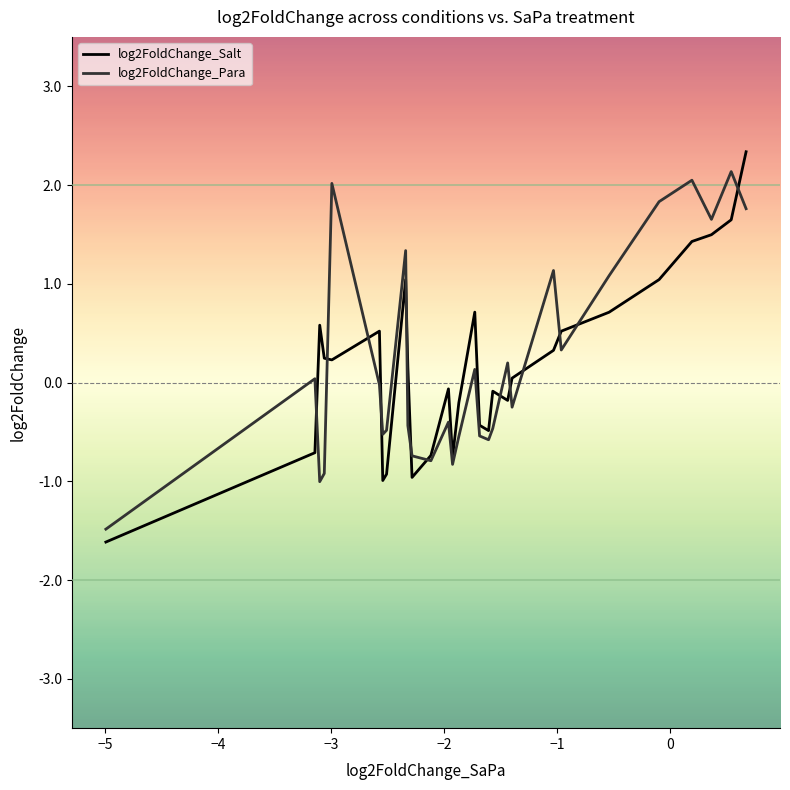

Which series has the widest spread of values?

log2FoldChange_Salt